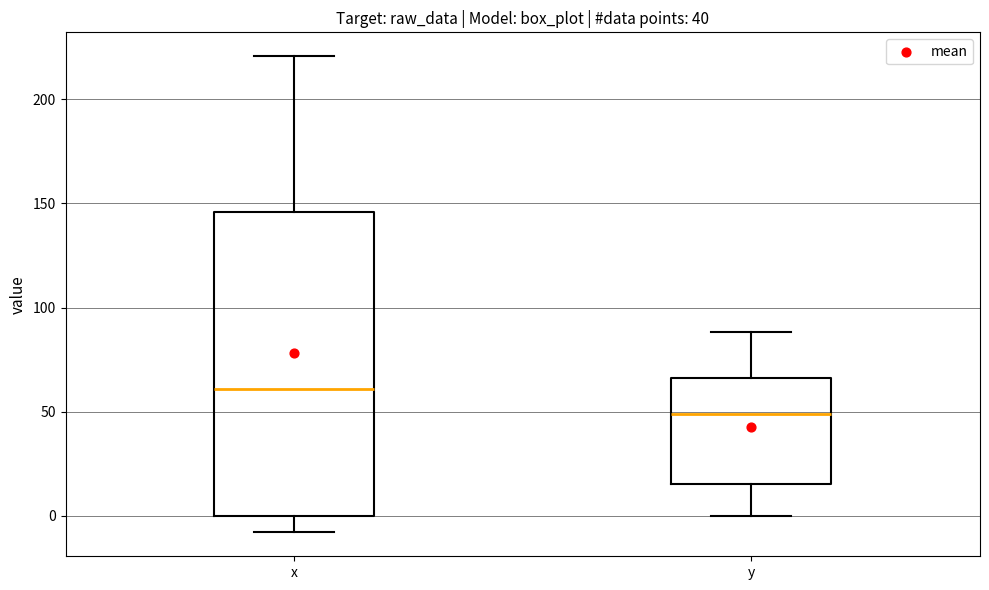

Which box is the tallest, from its lower edge to its upper edge?

x